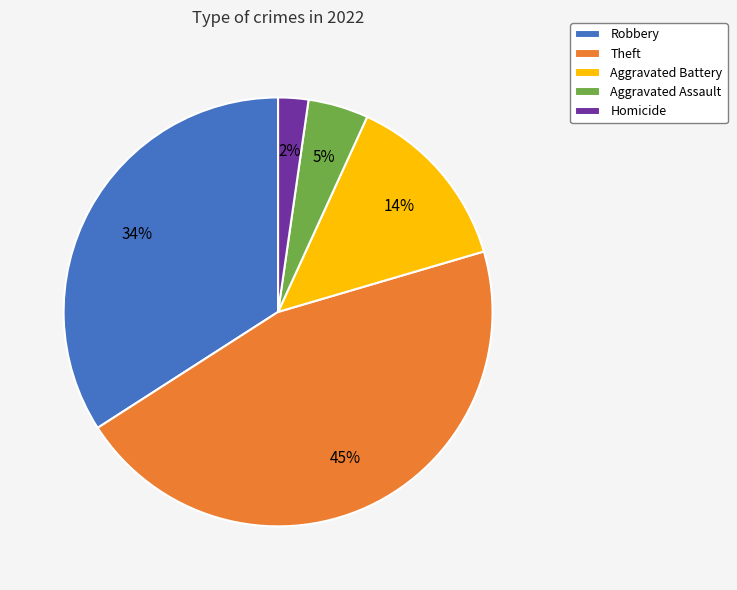

Does any single category account for the majority?

No